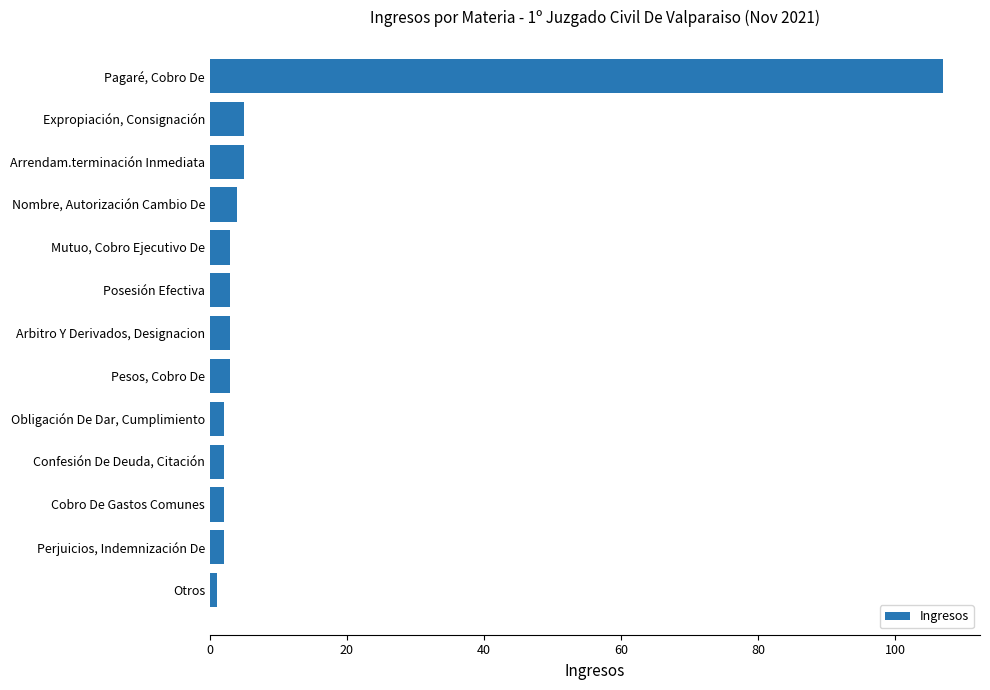

The chart shows a value of 107 at Pagaré, Cobro De. True or false?

True